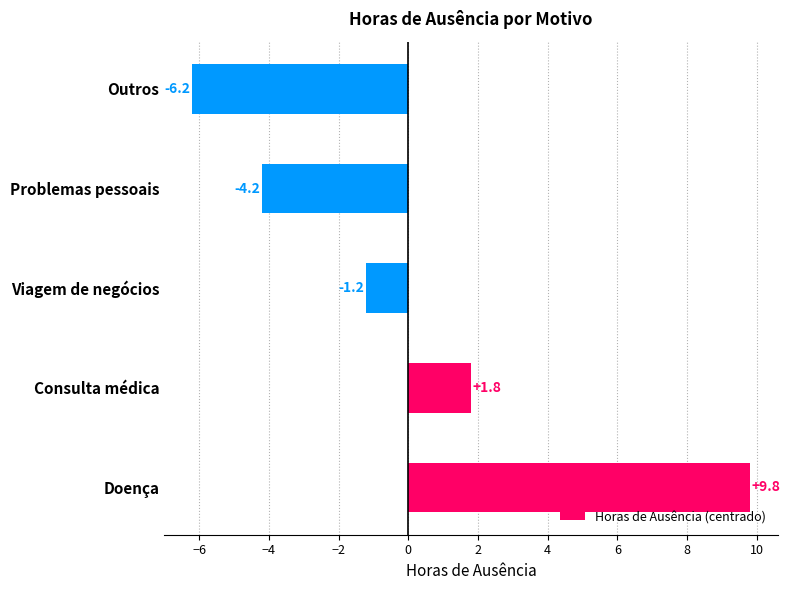

The value at Consulta médica is 1.8. True or false?

True